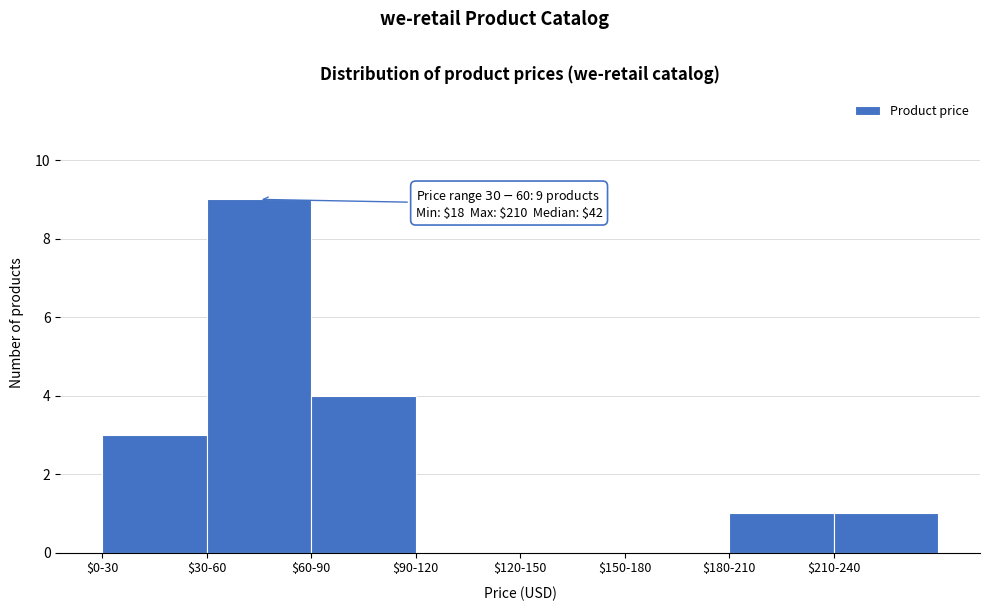

What is the sum of all values?

18